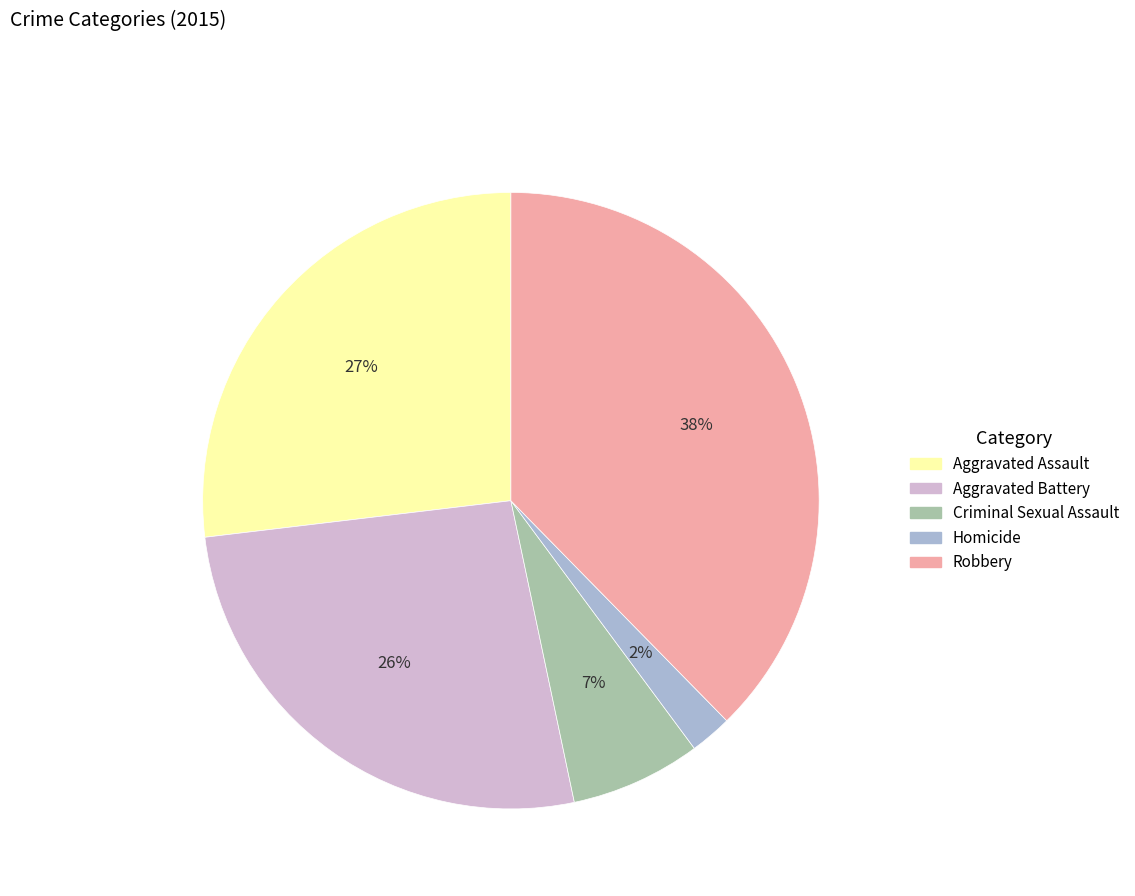

Which has a higher value, Homicide or Robbery?

Robbery